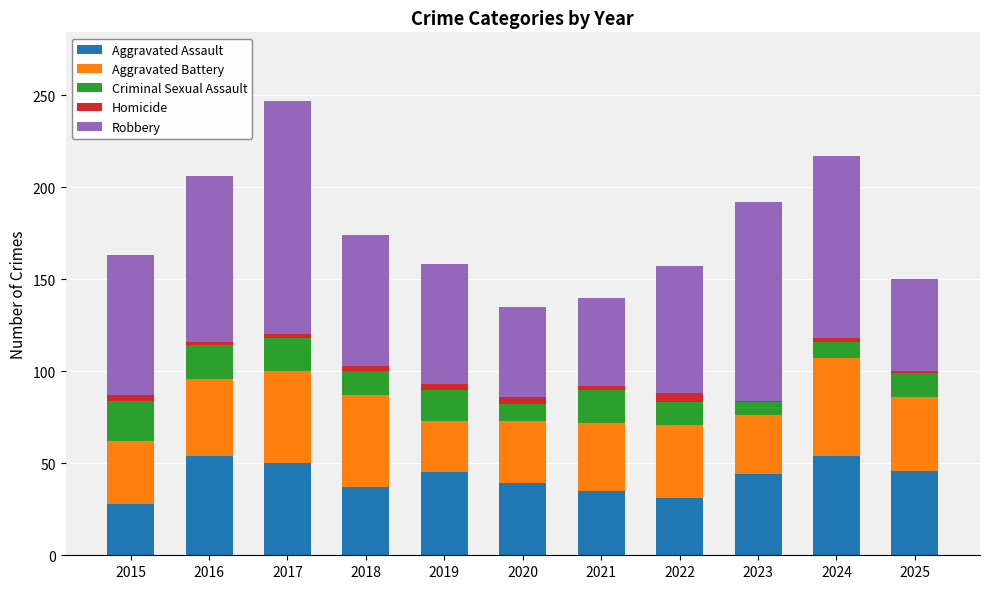

The value of Aggravated Assault at 2021 is 35. True or false?

True